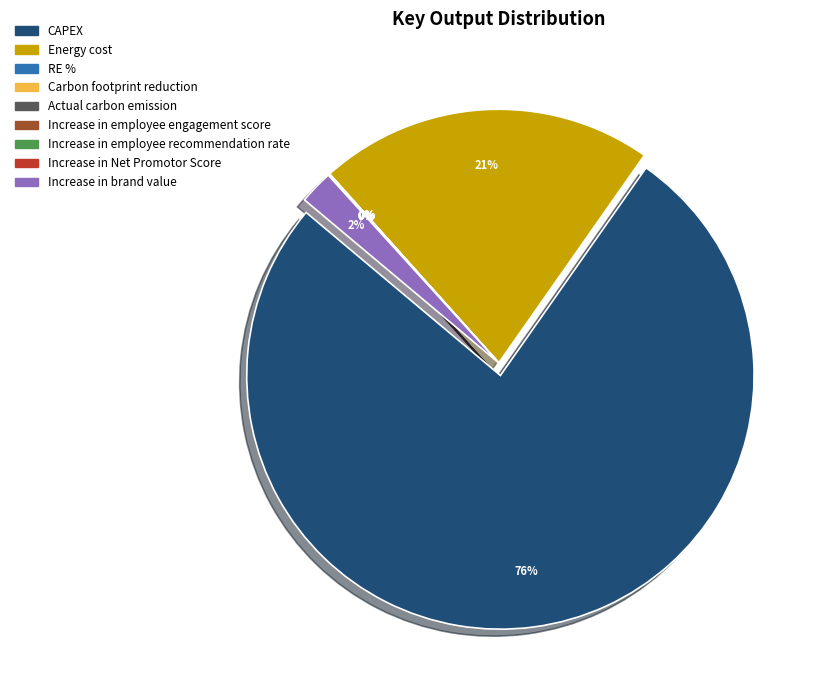

To the nearest percent, what is the average slice percentage?

11%